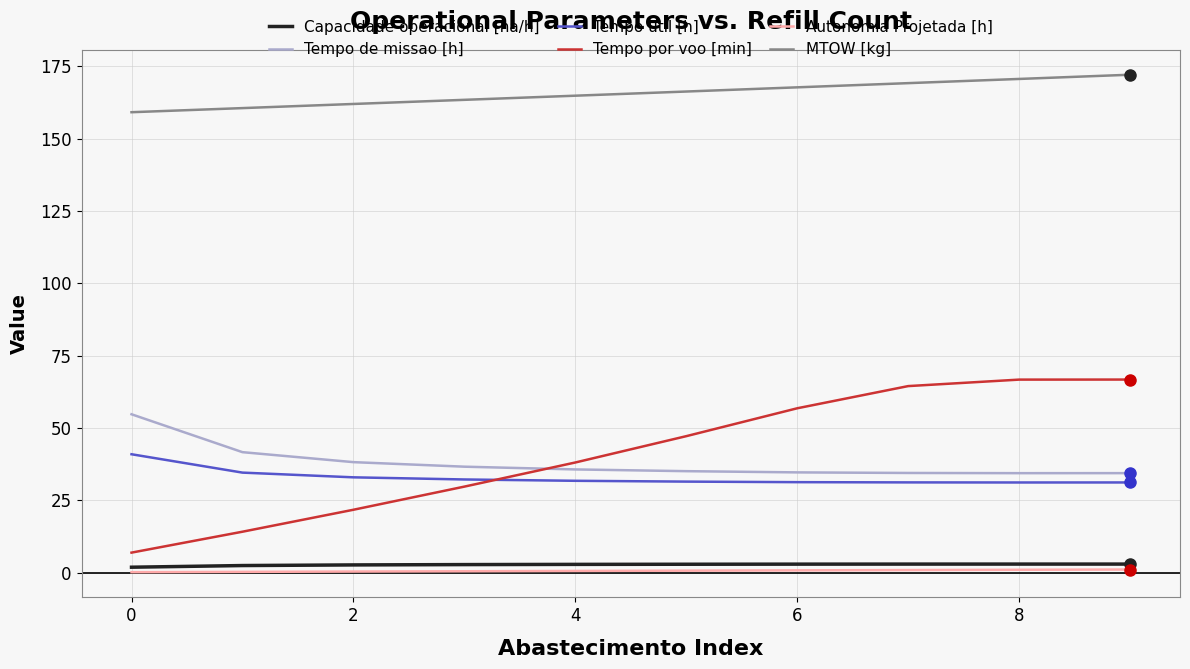

Which series has the widest spread of values?

Tempo por voo [min]